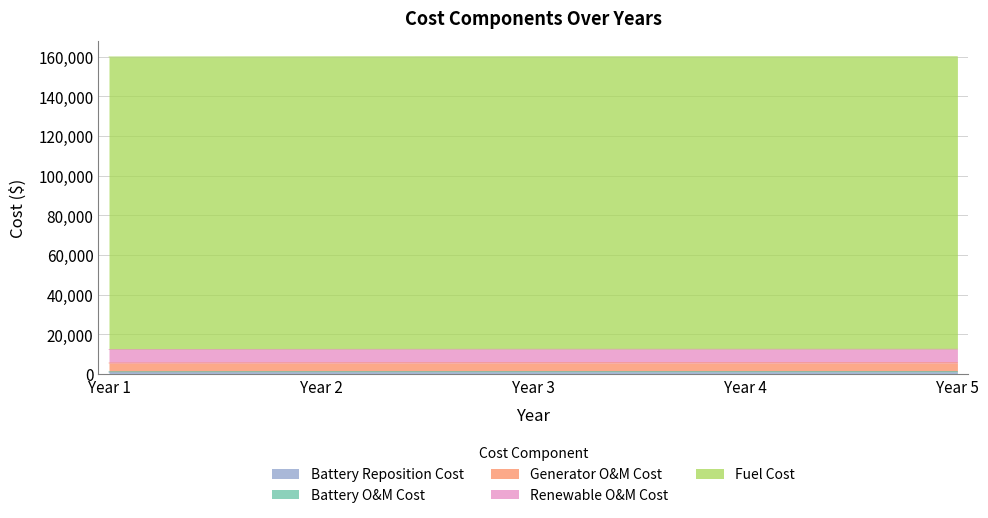

Which category has the highest value in the Battery Reposition Cost series?

Year 3